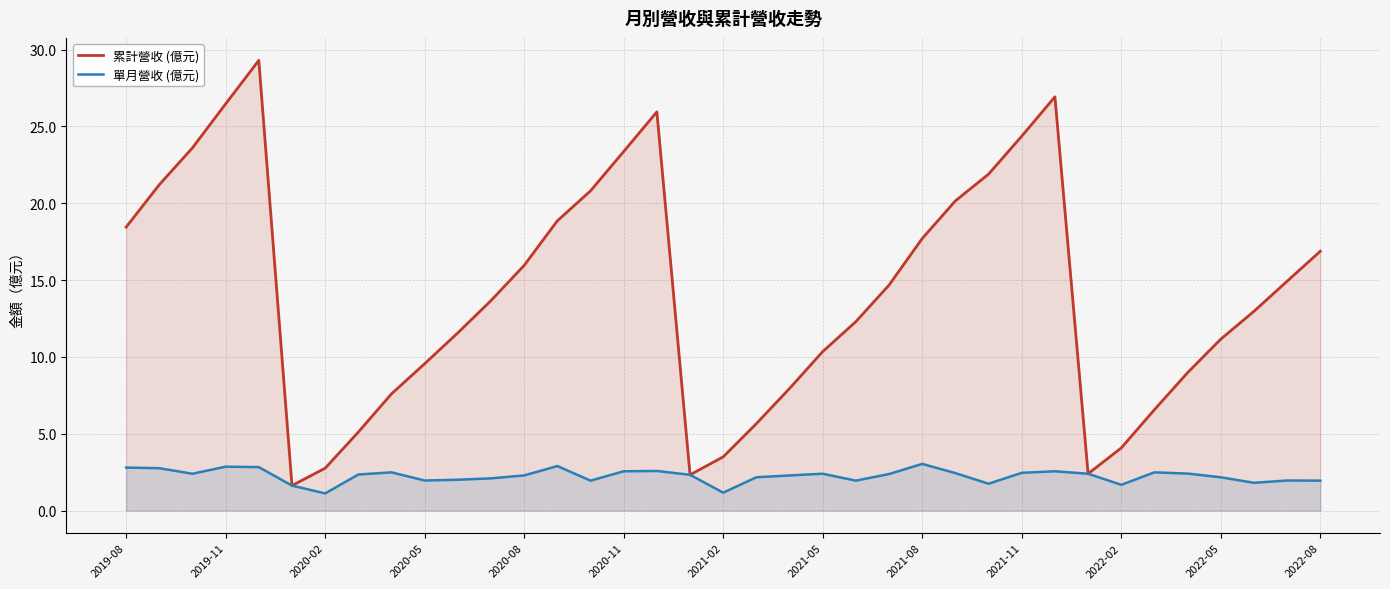

What is the minimum value for 累計營收 (億元)?

1.6